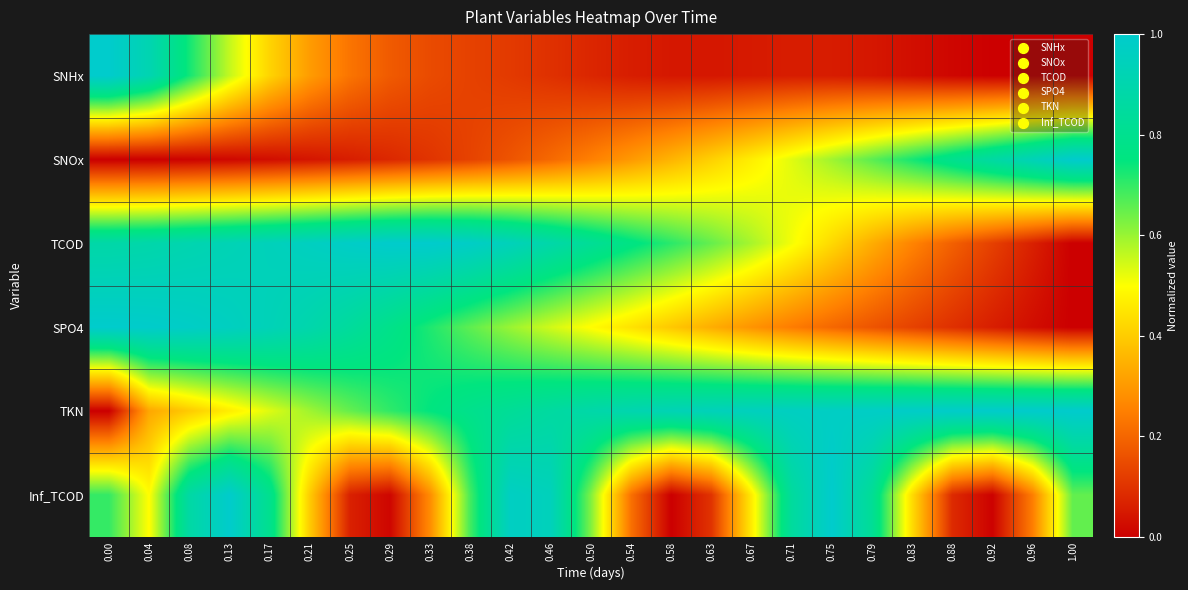

Reading right to left, what are all the values shown in this chart?

SNHx: 1.00=0.0	0.96=0.0	0.92=0.0	0.88=0.0	0.83=0.0	0.79=0.0	0.75=0.1	0.71=0.1	0.67=0.1	0.63=0.0	0.58=0.0	0.54=0.1	0.50=0.1	0.46=0.1	0.42=0.1	0.38=0.1	0.33=0.1	0.29=0.2	0.25=0.2	0.21=0.3	0.17=0.4	0.13=0.6	0.08=0.7	0.04=0.9	0.00=1.0
SNOx: 1.00=1.0	0.96=0.9	0.92=0.9	0.88=0.8	0.83=0.7	0.79=0.7	0.75=0.6	0.71=0.5	0.67=0.5	0.63=0.4	0.58=0.4	0.54=0.3	0.50=0.3	0.46=0.2	0.42=0.2	0.38=0.1	0.33=0.1	0.29=0.1	0.25=0.1	0.21=0.0	0.17=0.0	0.13=0.0	0.08=0.0	0.04=0.0	0.00=0.0
TCOD: 1.00=0.0	0.96=0.1	0.92=0.1	0.88=0.2	0.83=0.3	0.79=0.3	0.75=0.4	0.71=0.5	0.67=0.6	0.63=0.7	0.58=0.7	0.54=0.8	0.50=0.8	0.46=0.9	0.42=0.9	0.38=1.0	0.33=1.0	0.29=1.0	0.25=1.0	0.21=1.0	0.17=0.9	0.13=0.9	0.08=0.9	0.04=0.9	0.00=0.9
SPO4: 1.00=0.0	0.96=0.0	0.92=0.1	0.88=0.1	0.83=0.1	0.79=0.2	0.75=0.2	0.71=0.2	0.67=0.3	0.63=0.3	0.58=0.4	0.54=0.4	0.50=0.5	0.46=0.5	0.42=0.6	0.38=0.7	0.33=0.7	0.29=0.8	0.25=0.8	0.21=0.9	0.17=0.9	0.13=1.0	0.08=1.0	0.04=1.0	0.00=1.0
TKN: 1.00=1.0	0.96=1.0	0.92=1.0	0.88=1.0	0.83=1.0	0.79=1.0	0.75=1.0	0.71=1.0	0.67=1.0	0.63=0.9	0.58=0.9	0.54=0.9	0.50=0.9	0.46=0.9	0.42=0.8	0.38=0.8	0.33=0.7	0.29=0.7	0.25=0.7	0.21=0.6	0.17=0.5	0.13=0.5	0.08=0.4	0.04=0.3	0.00=0.0
Inf_TCOD: 1.00=0.7	0.96=0.2	0.92=0.0	0.88=0.1	0.83=0.4	0.79=0.8	0.75=1.0	0.71=0.8	0.67=0.5	0.63=0.1	0.58=0.0	0.54=0.2	0.50=0.6	0.46=0.9	0.42=1.0	0.38=0.7	0.33=0.3	0.29=0.0	0.25=0.1	0.21=0.4	0.17=0.8	0.13=1.0	0.08=0.9	0.04=0.5	0.00=0.7